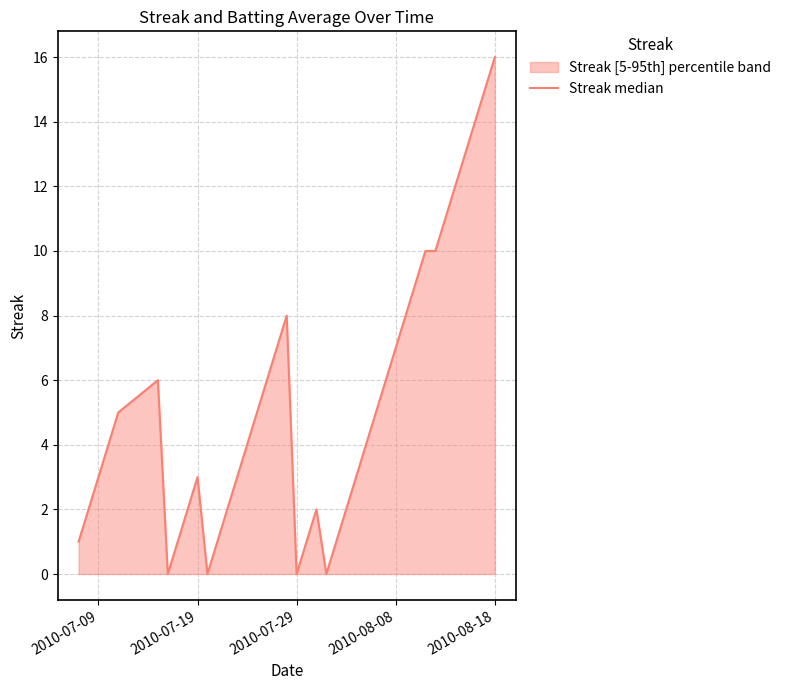

At which category does the chart reach its peak across all series?

2010-08-18